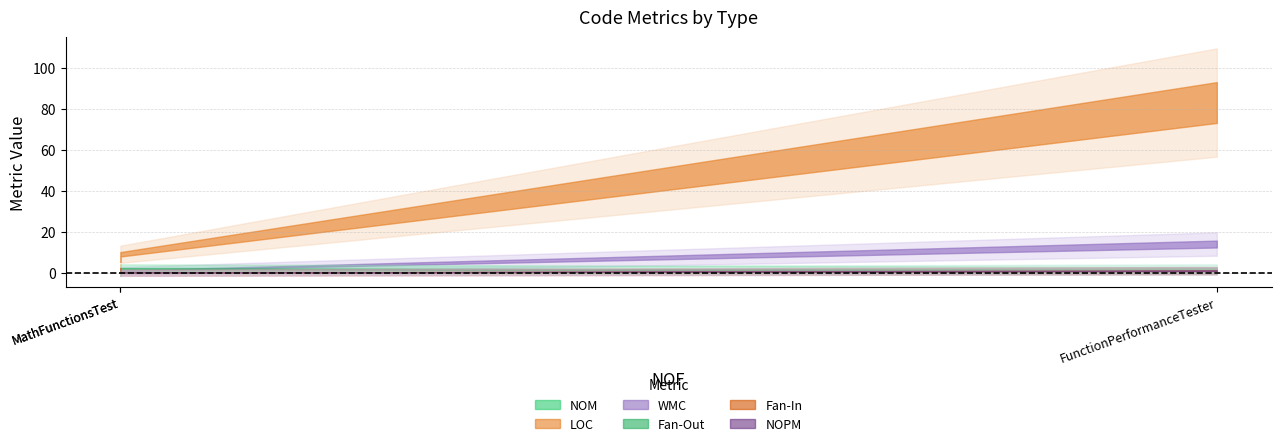

The NOPM series shows 1 at MathFunctionsTest. True or false?

False